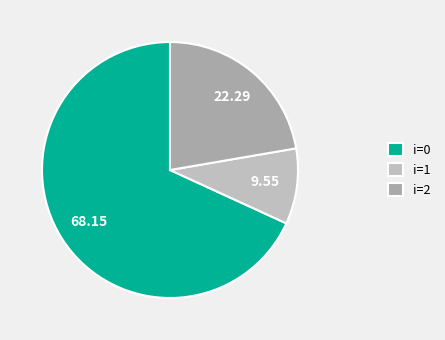

How many segments does this pie chart have?

3